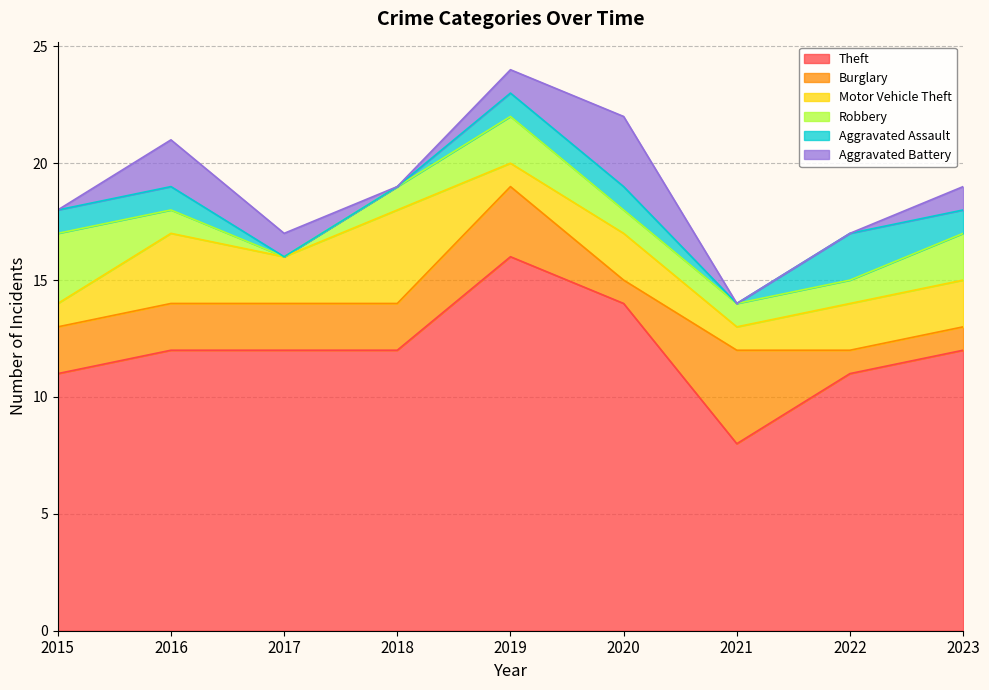

How many lines are shown in the chart?

6